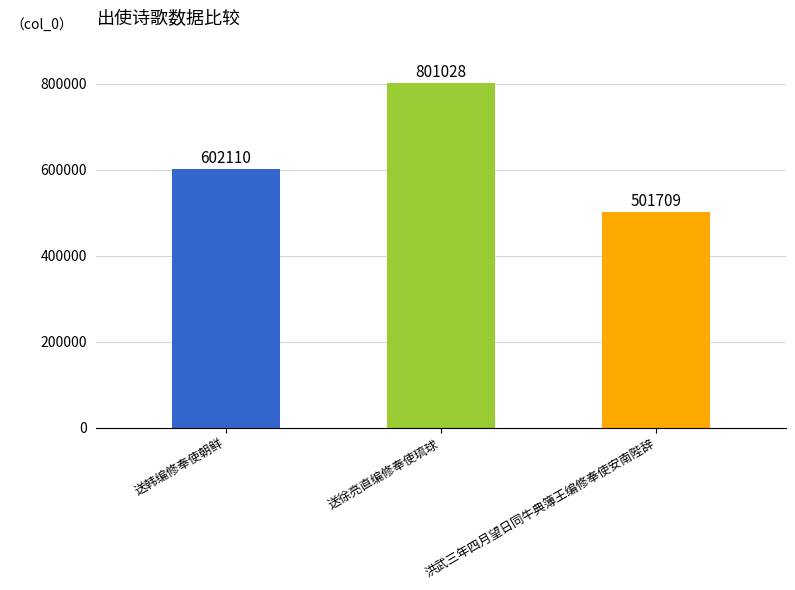

Count the number of data series in this chart.

1